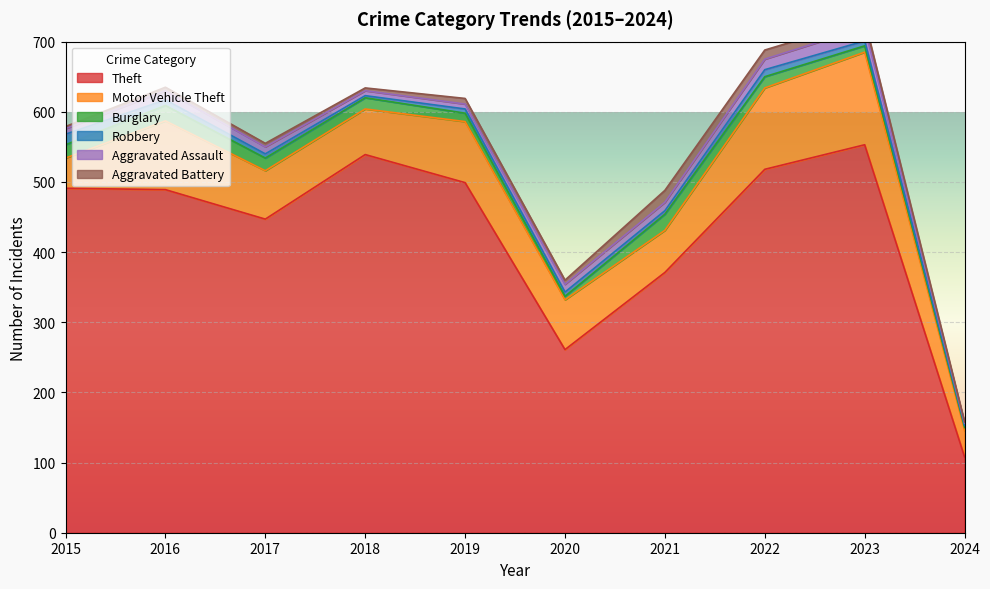

Where does the Aggravated Battery series first go above 6?

2019